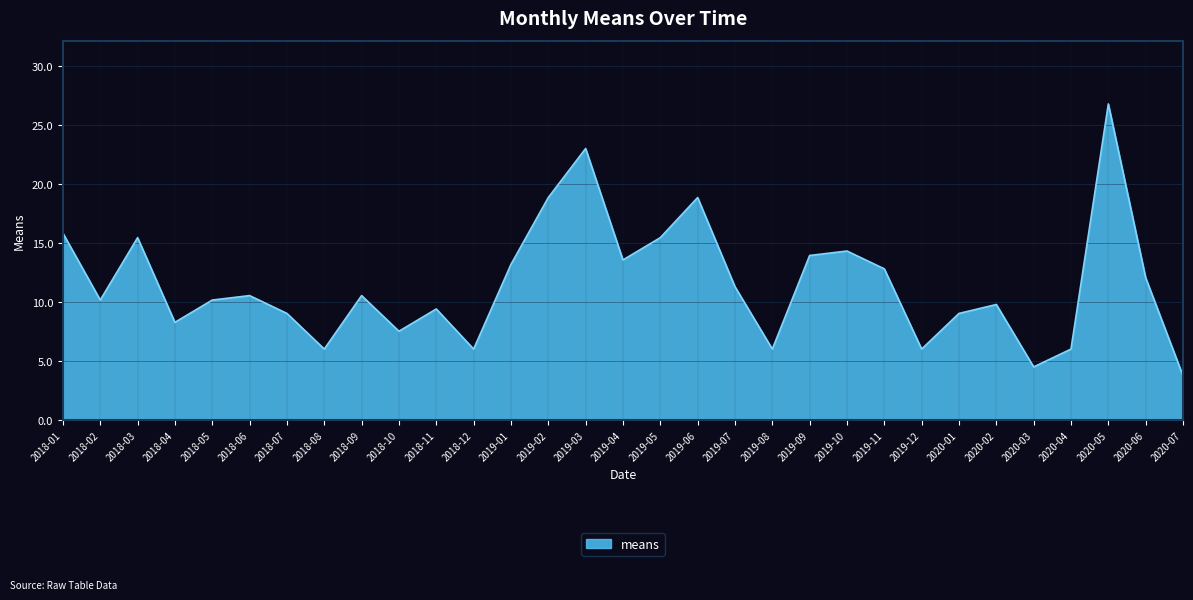

Which has a higher value, 2019-10 or 2018-10?

2019-10